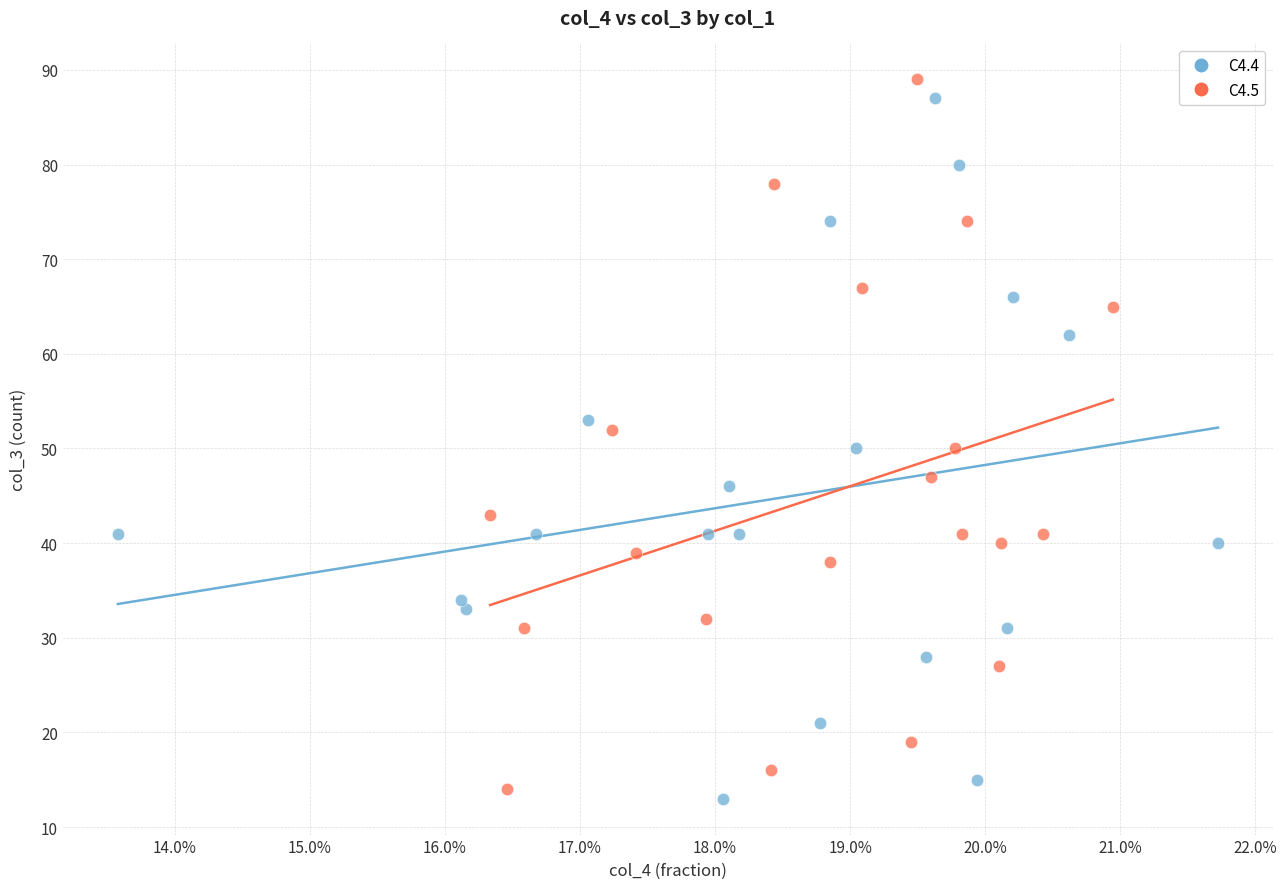

What are all the series names shown in the legend?

C4.4, C4.5